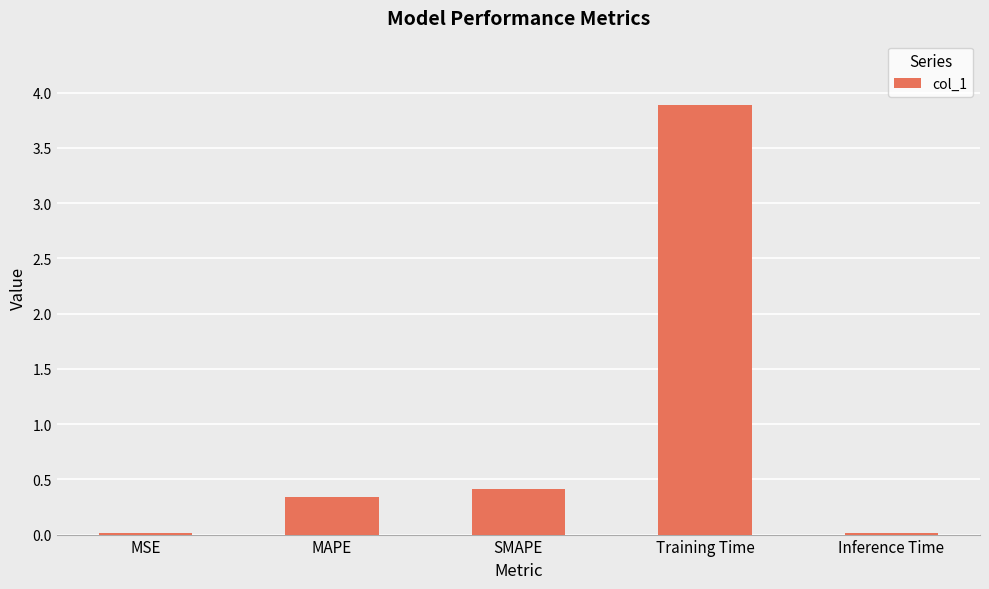

What is the sum of all values?

4.7